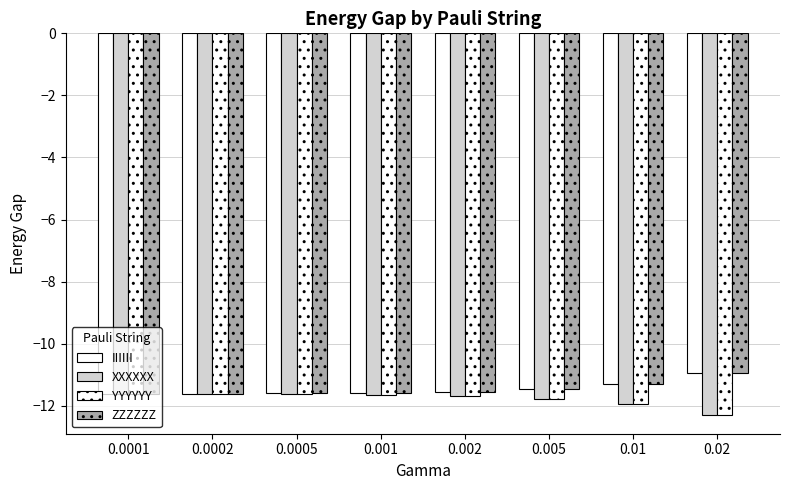

What is the label of the 6th bar from the left?

0.005